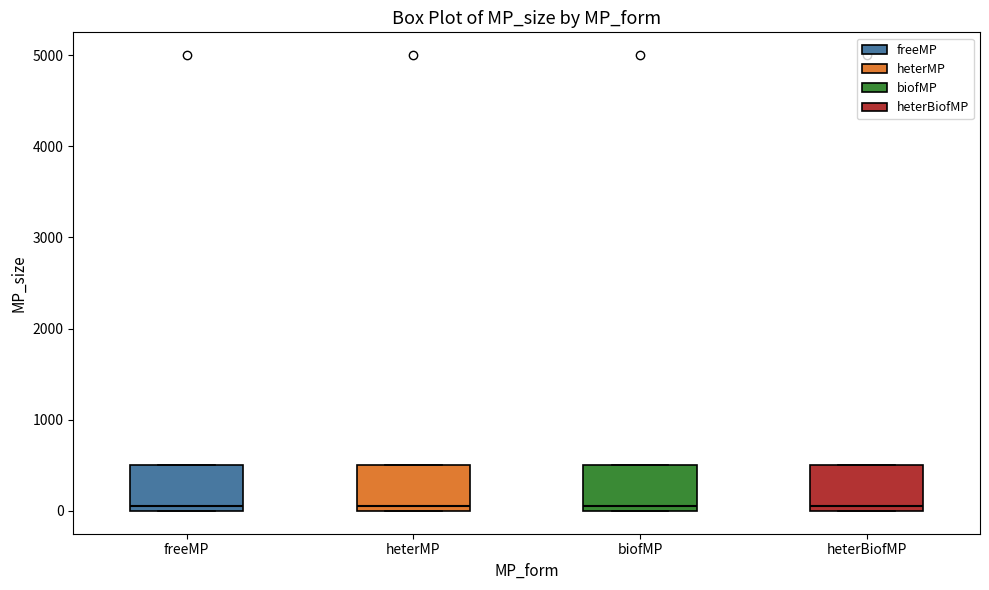

Reading left to right, read every box against the y-axis: the position of its median line, the range the box covers, and the ends of its whiskers. The values are not printed on the chart, so give them approximately, as read against the axis.

freeMP: median 100, box 0 to 500, whiskers 0 to 500
heterMP: median 100, box 0 to 500, whiskers 0 to 500
biofMP: median 100, box 0 to 500, whiskers 0 to 500
heterBiofMP: median 100, box 0 to 500, whiskers 0 to 500